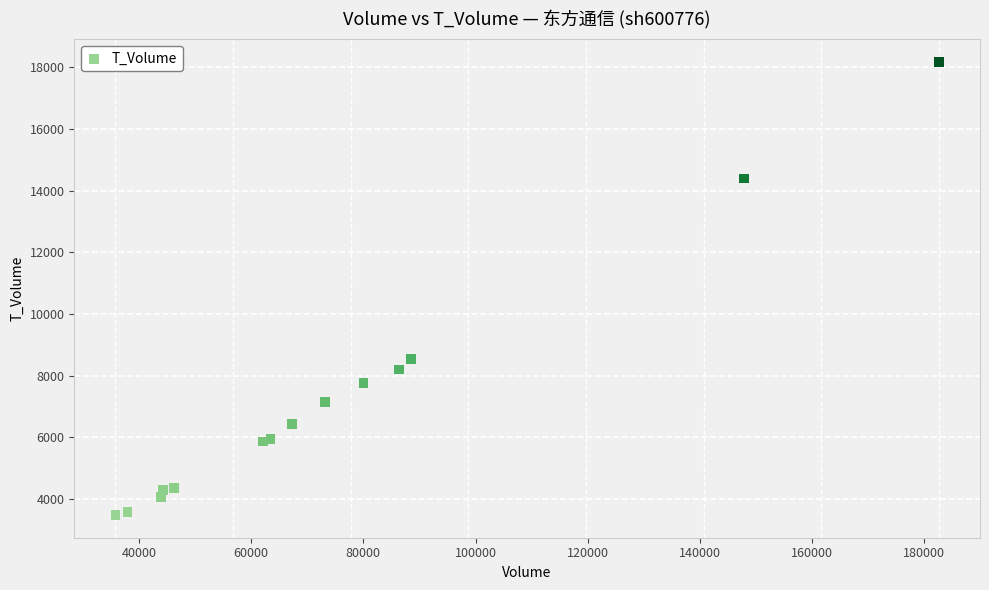

What Y value in the scatter plot is closest to 10830?

8531